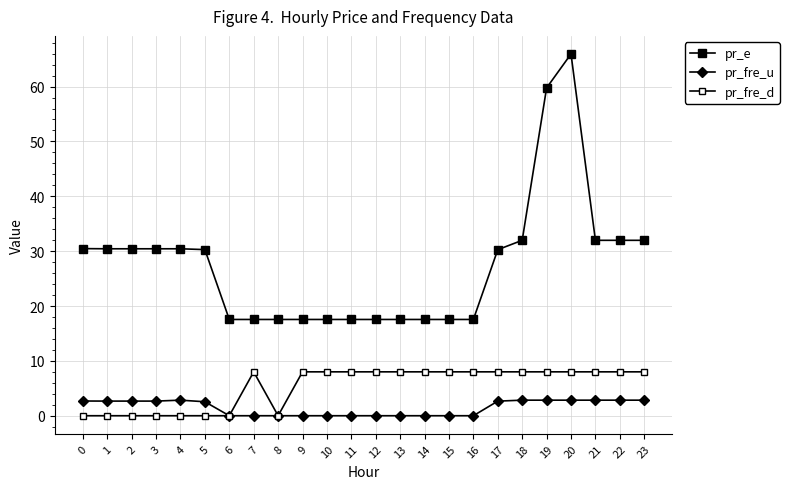

What is the average value of the pr_fre_d series?

5.3